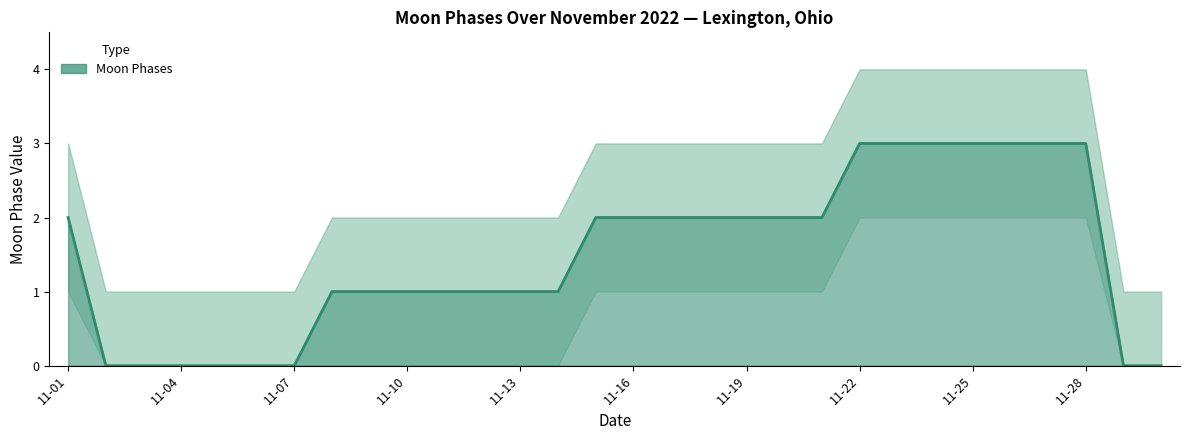

Which category has the highest value in the Moon Phases series?

2022-11-22